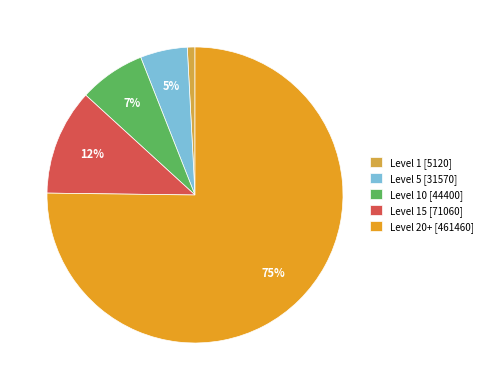

To the nearest percent, what is the difference between the largest and smallest slice percentages?

74%